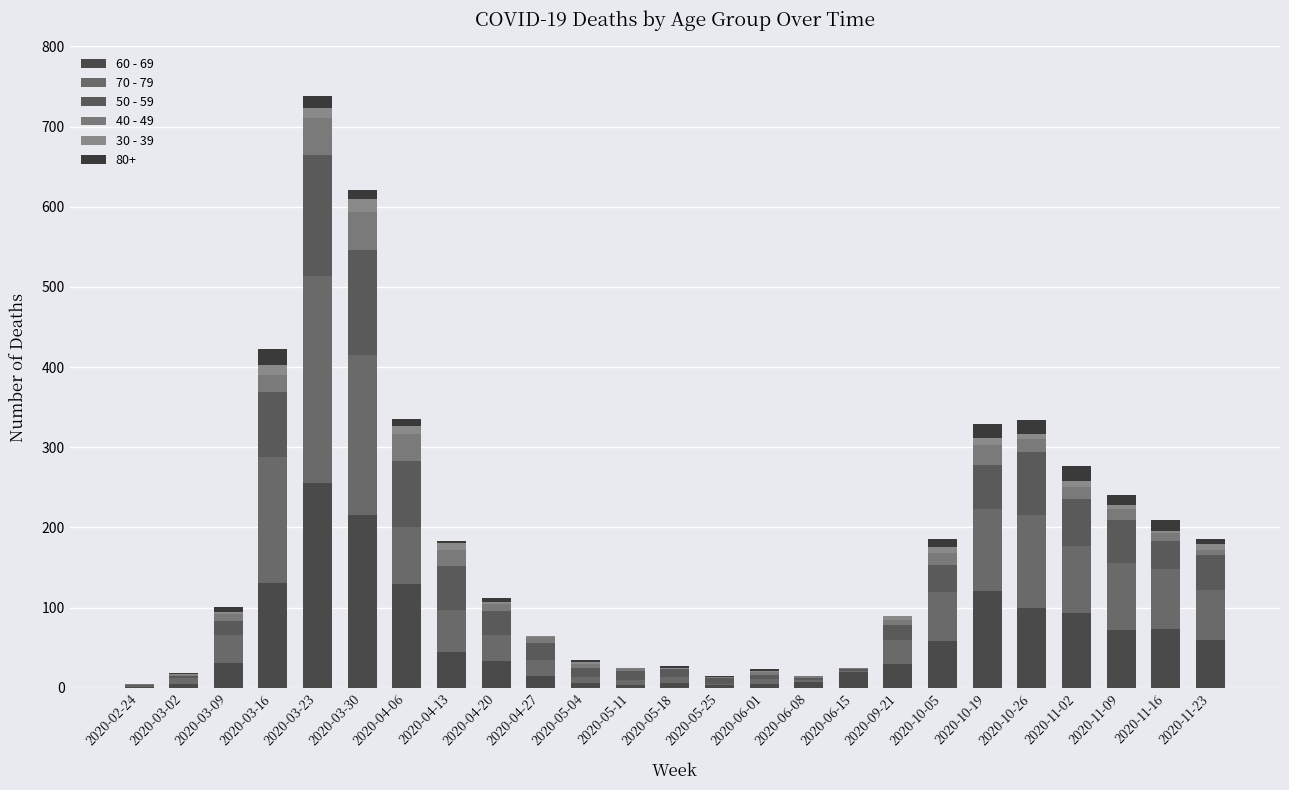

How many distinct data groups are displayed?

6